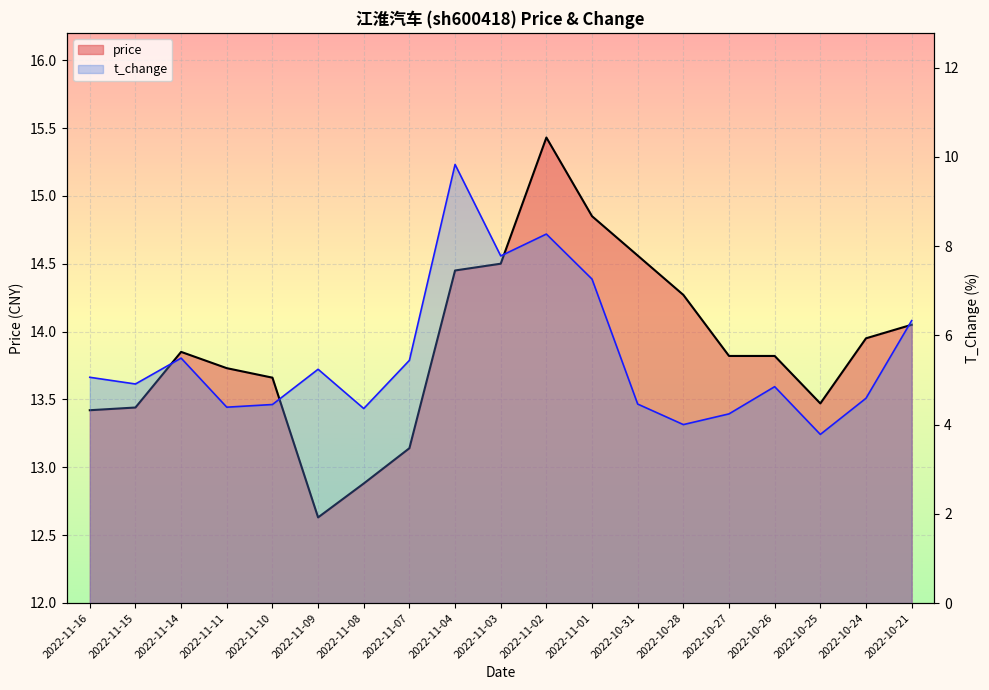

What position from the left is 2022-11-11?

4